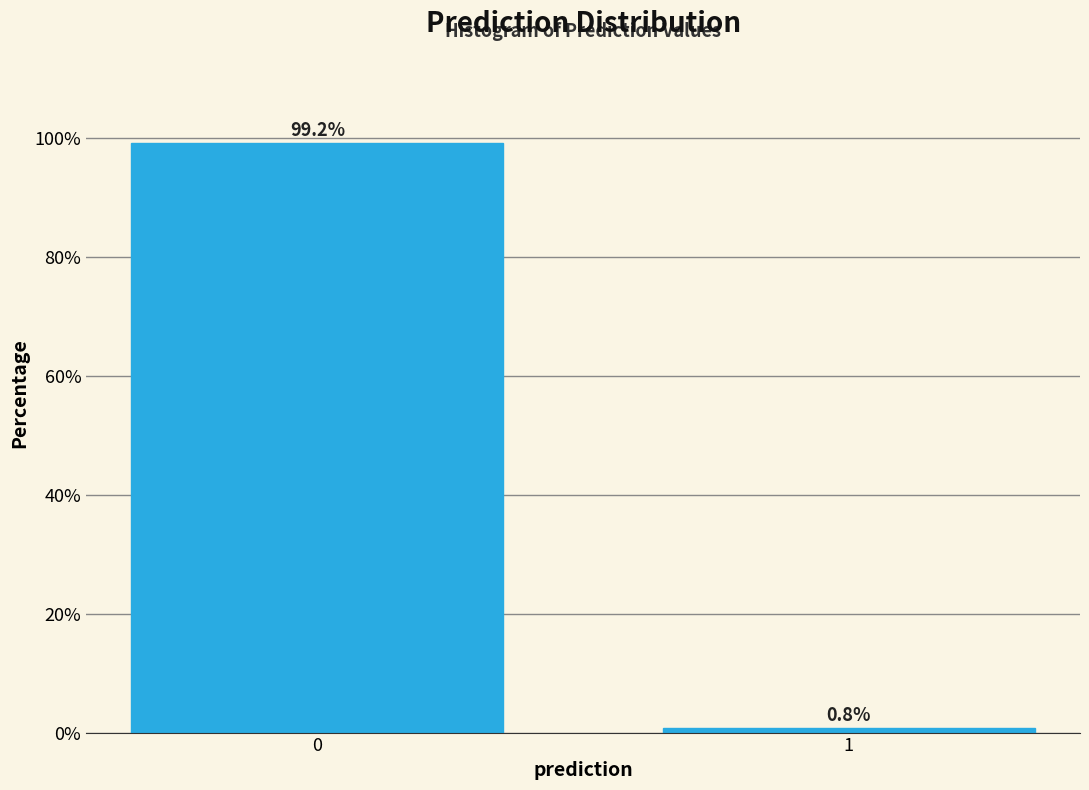

Reading left to right, transcribe all the data shown in this chart.

99.2	0.8